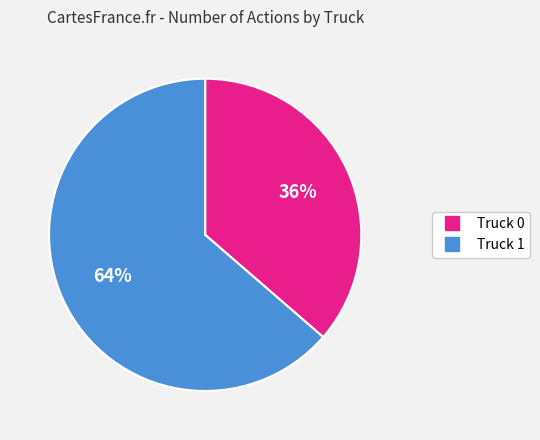

To the nearest percent, what portion does Truck 0 represent?

36%